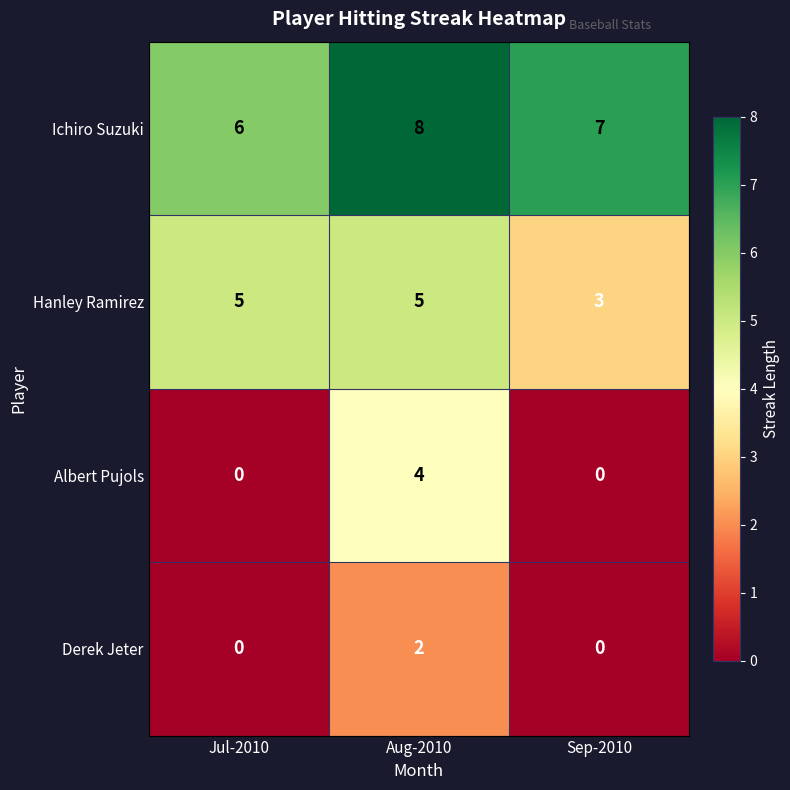

The value of Albert Pujols at Jul-2010 is 0. True or false?

True